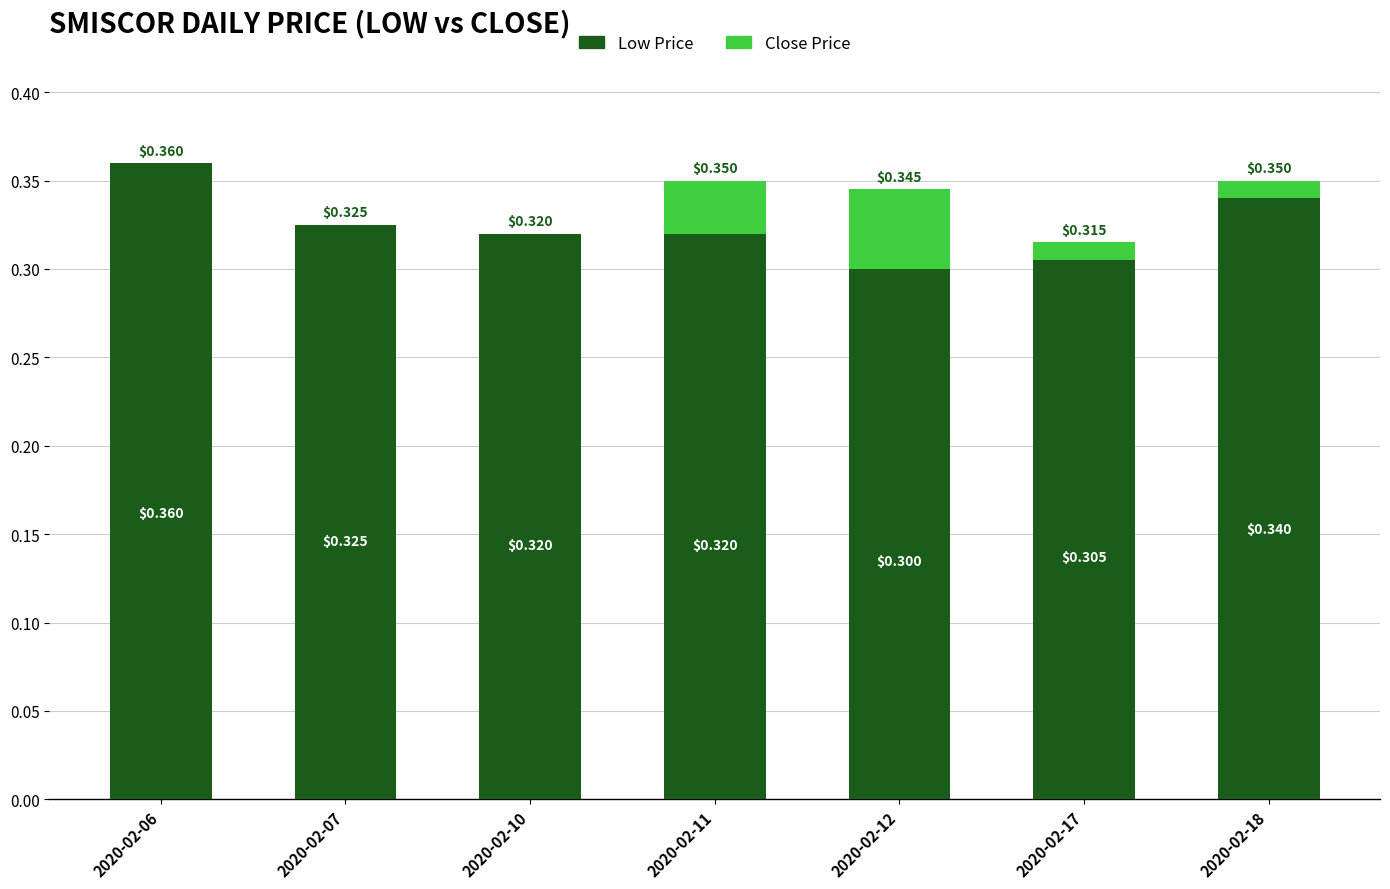

At which category is the sum across all series the highest?

2020-02-06